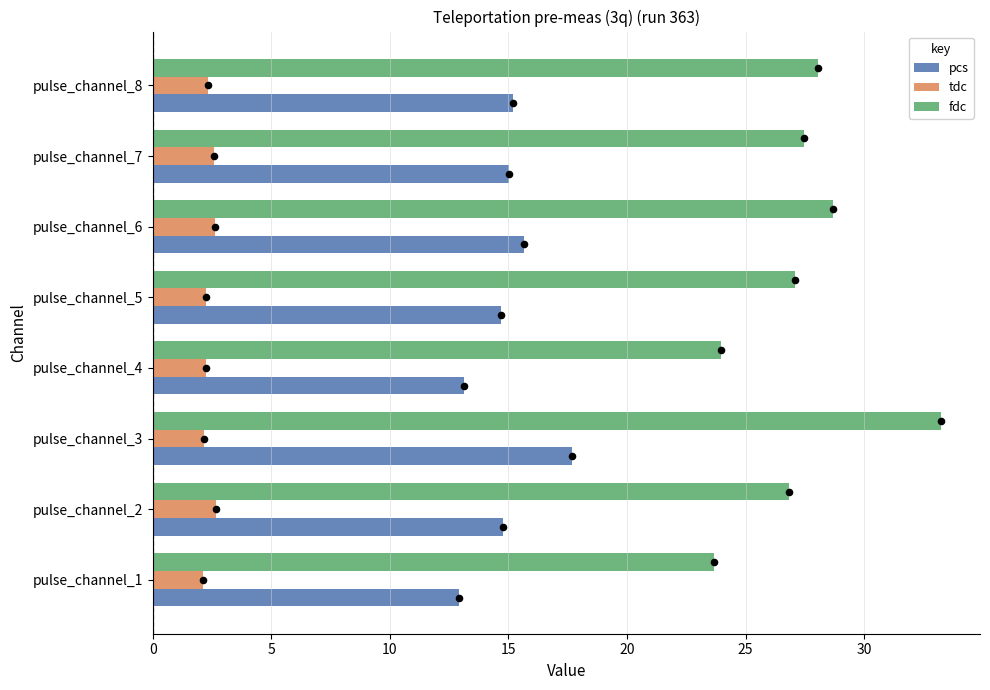

Is the value of pcs at pulse_channel_2 greater than the value of tdc at pulse_channel_2?

Yes